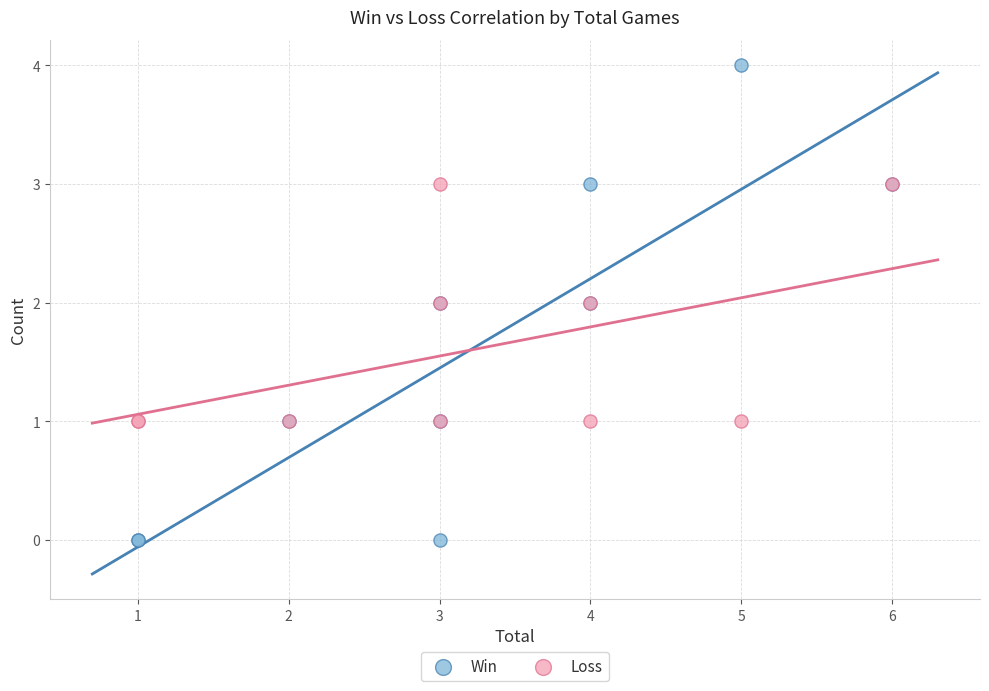

What are all the series names shown in the legend?

Win, Loss